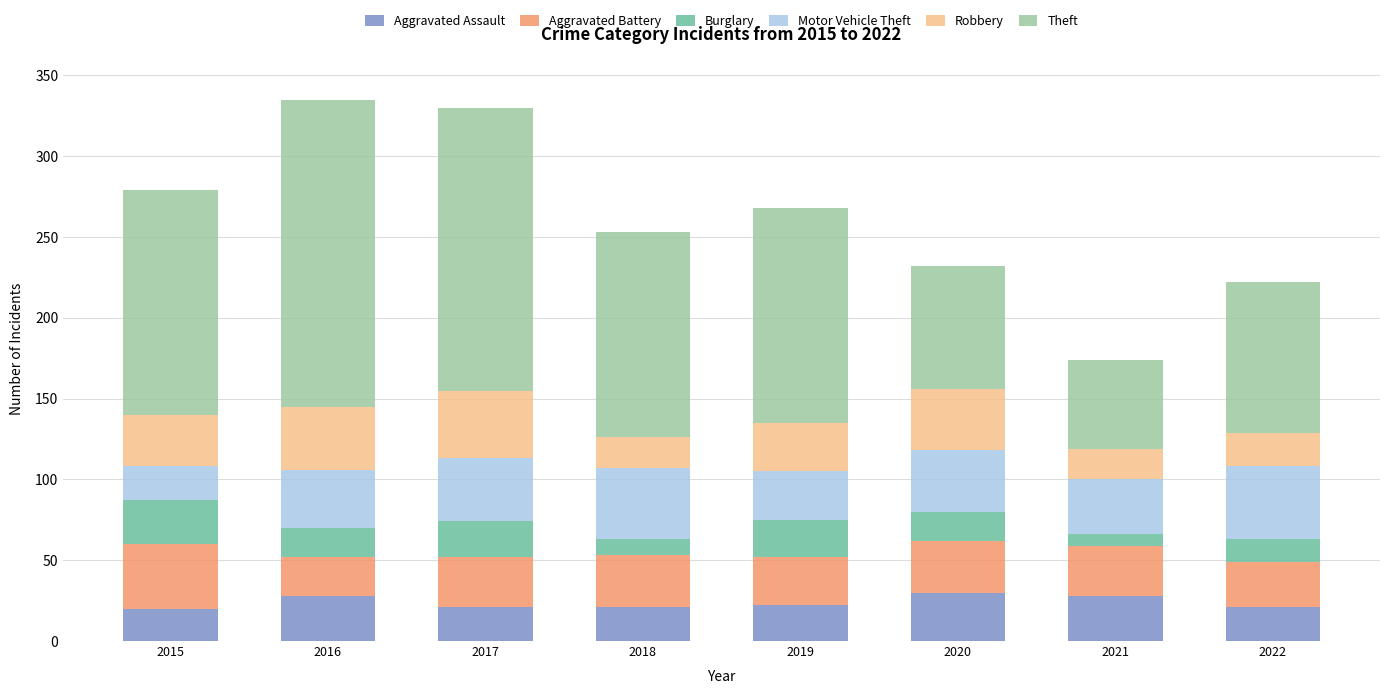

What is the difference between the second highest and minimum values in the Aggravated Assault series?

8